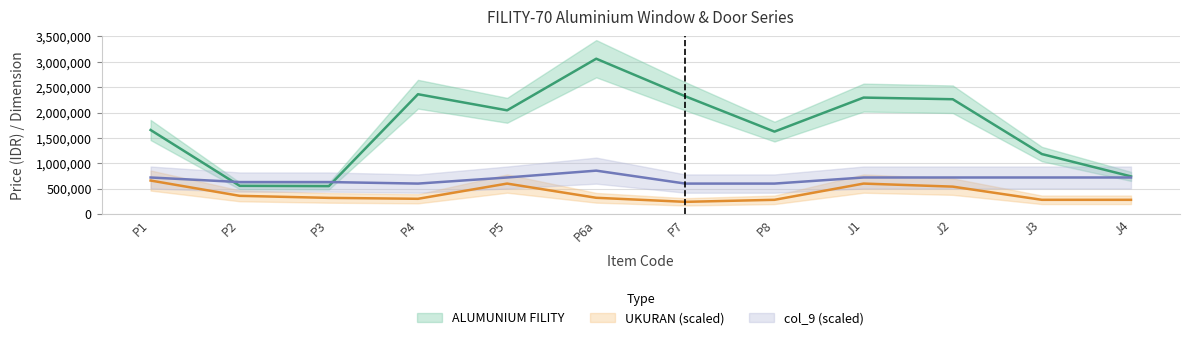

The ALUMUNIUM FILITY series shows 502280 at J2. True or false?

False